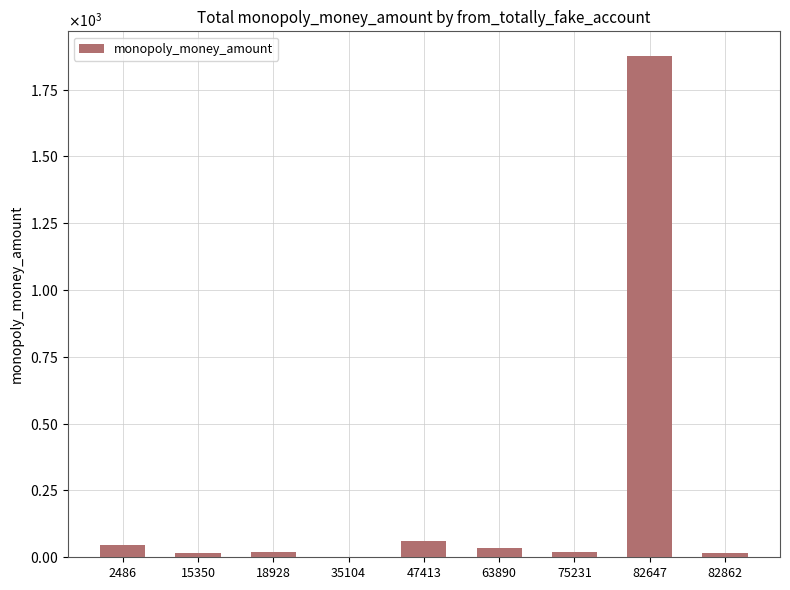

At which label is the value closest to 938?

47413